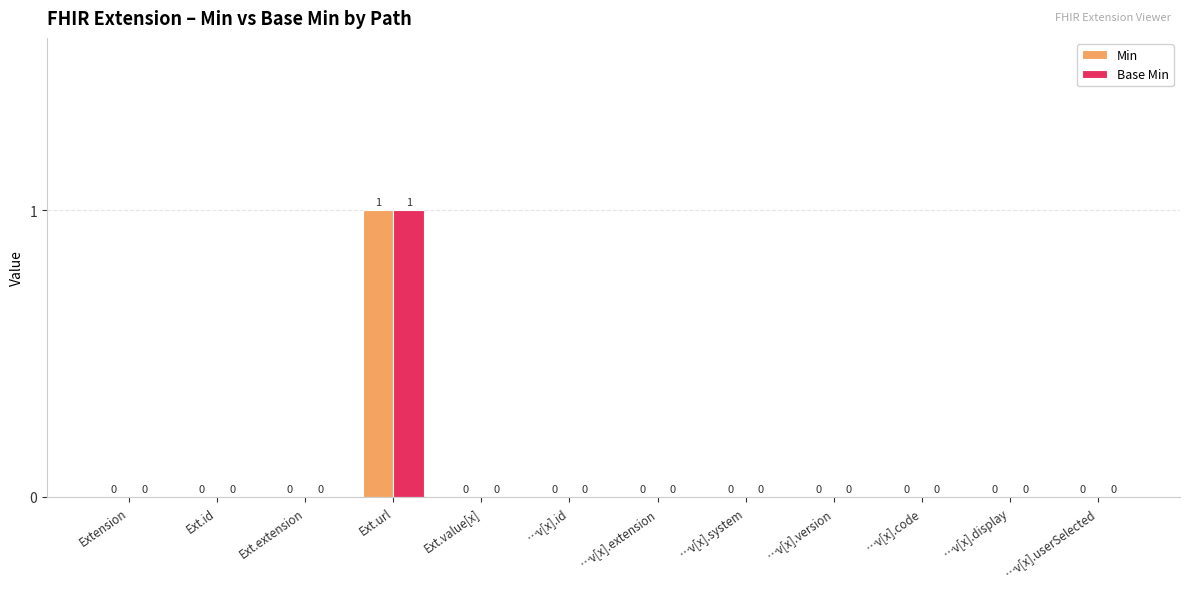

At which category does the chart reach its peak across all series?

Ext.url